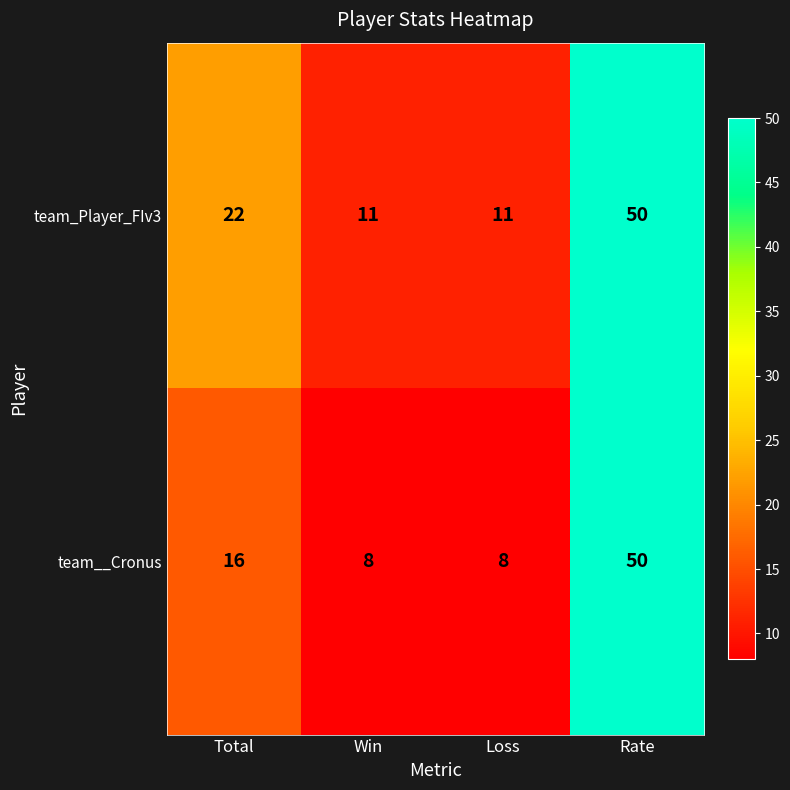

At which category is the sum across all series the highest?

Rate